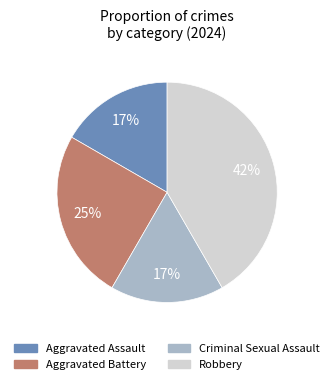

To the nearest percent, what portion does Aggravated Battery represent?

25%